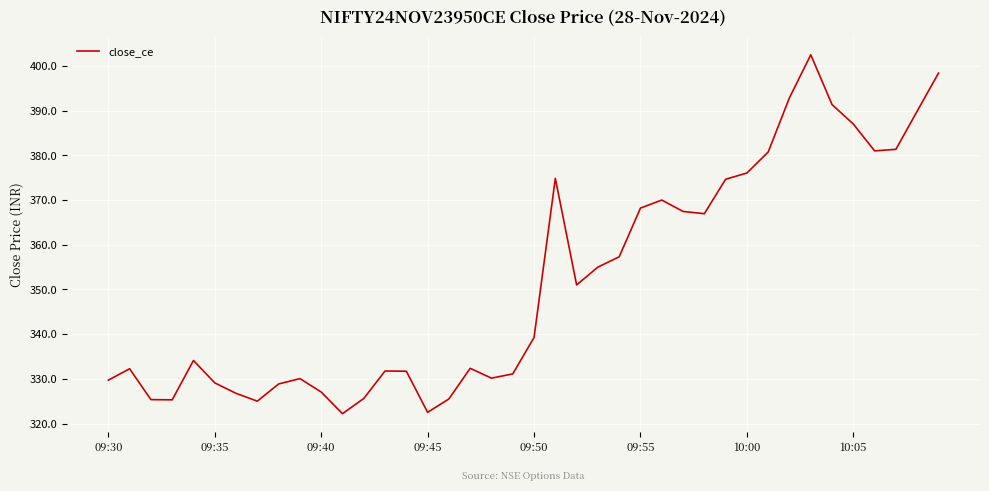

What is the maximum value shown in the chart?

402.5